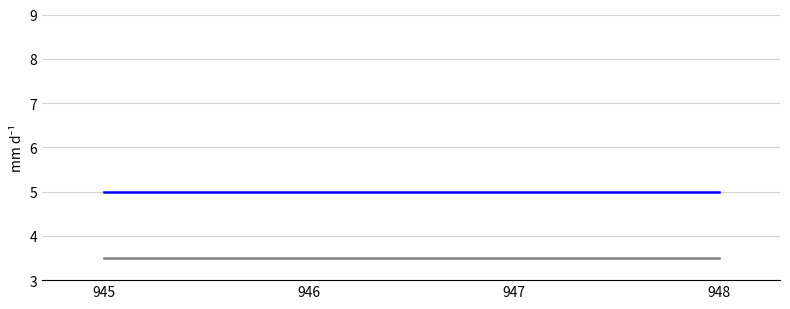

What is the maximum value shown in the chart?

5.0